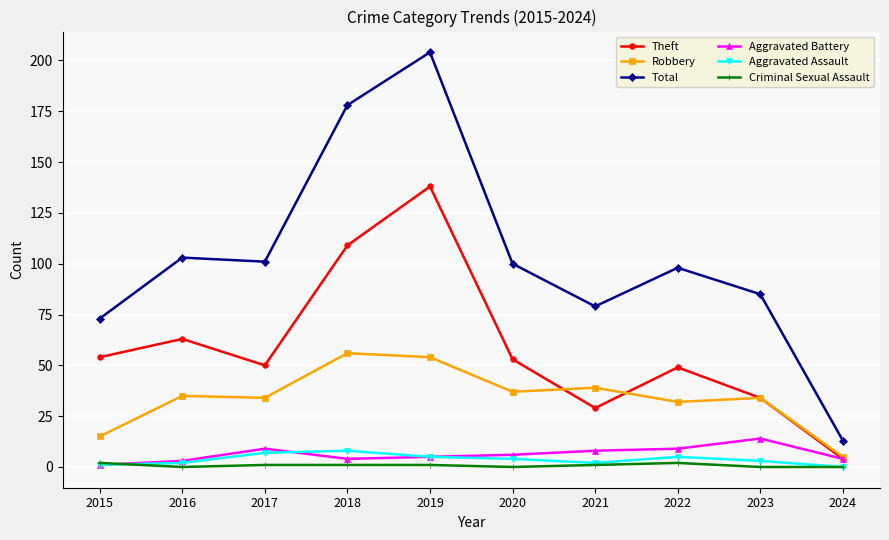

The value of Aggravated Battery at 2020 is 6. True or false?

True